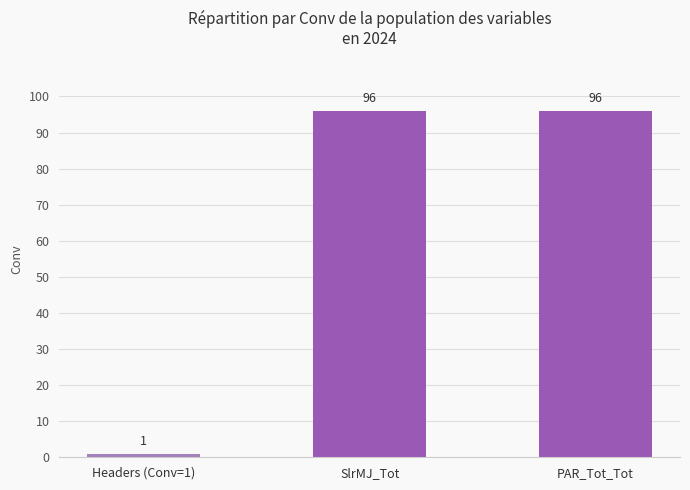

The value at Headers (Conv=1) is 1. True or false?

True